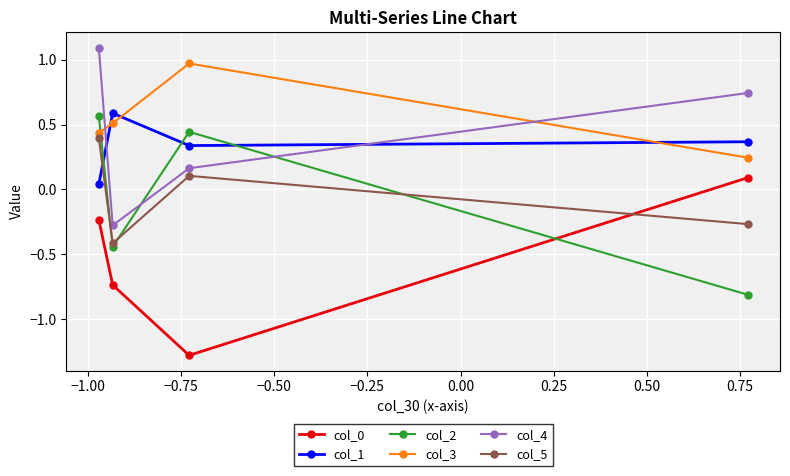

What is the sum of all col_0 values?

-2.2